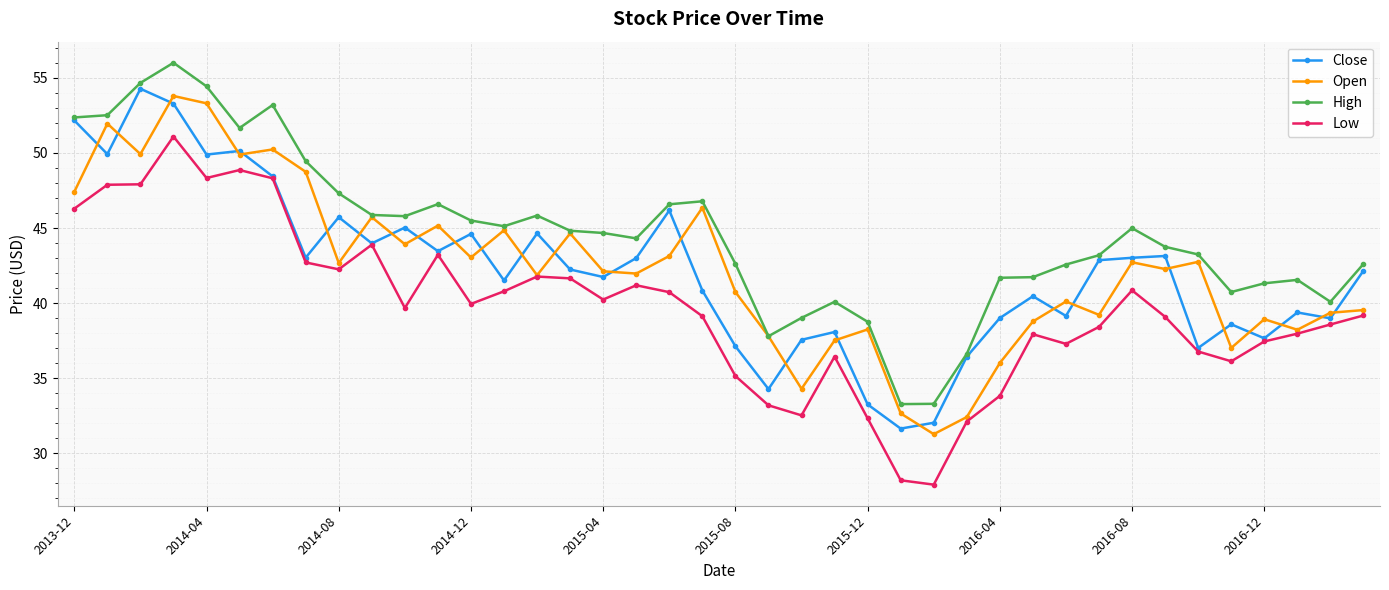

What are all the series names shown in the legend?

Close, Open, High, Low